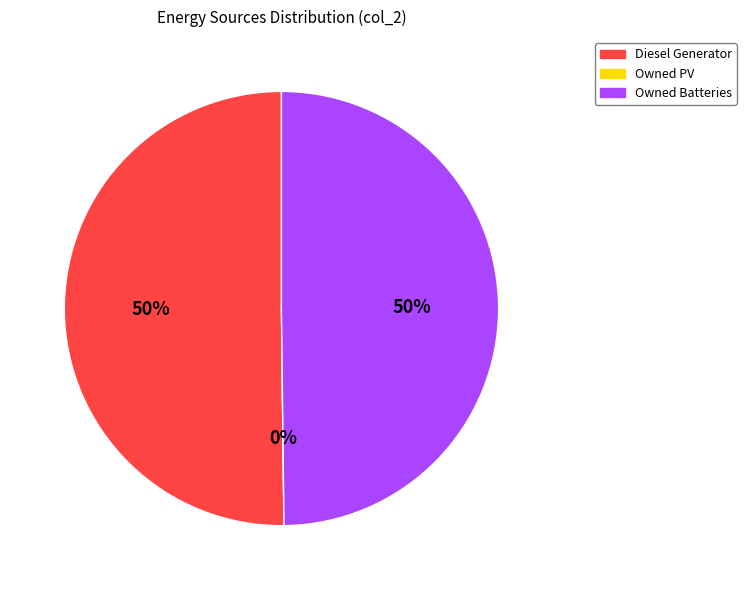

What is the smallest slice in the pie chart?

Owned PV